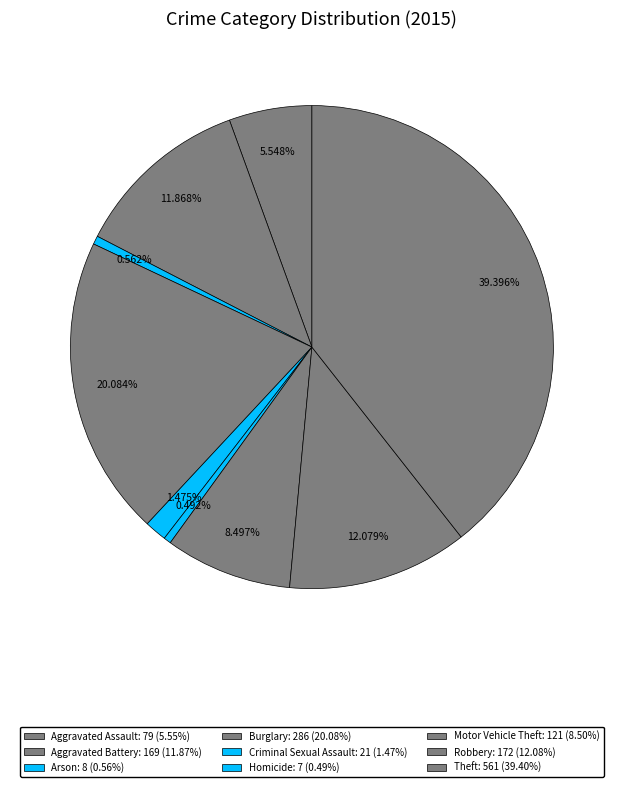

What is the ratio of the value at Robbery to the value at Aggravated Battery?

1.0